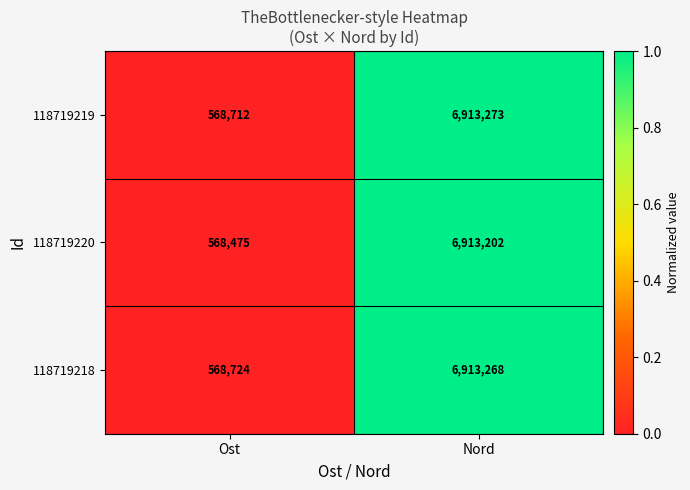

The 118719218 series shows 6913268 at Nord. True or false?

True